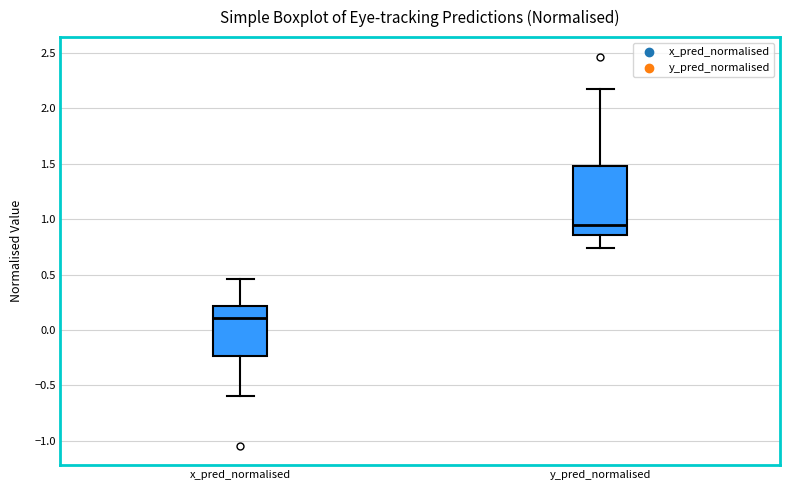

Where does the upper whisker of the box for x_pred_normalised end on the y-axis? The values are not printed on the chart, so give them approximately, as read against the axis.

0.45